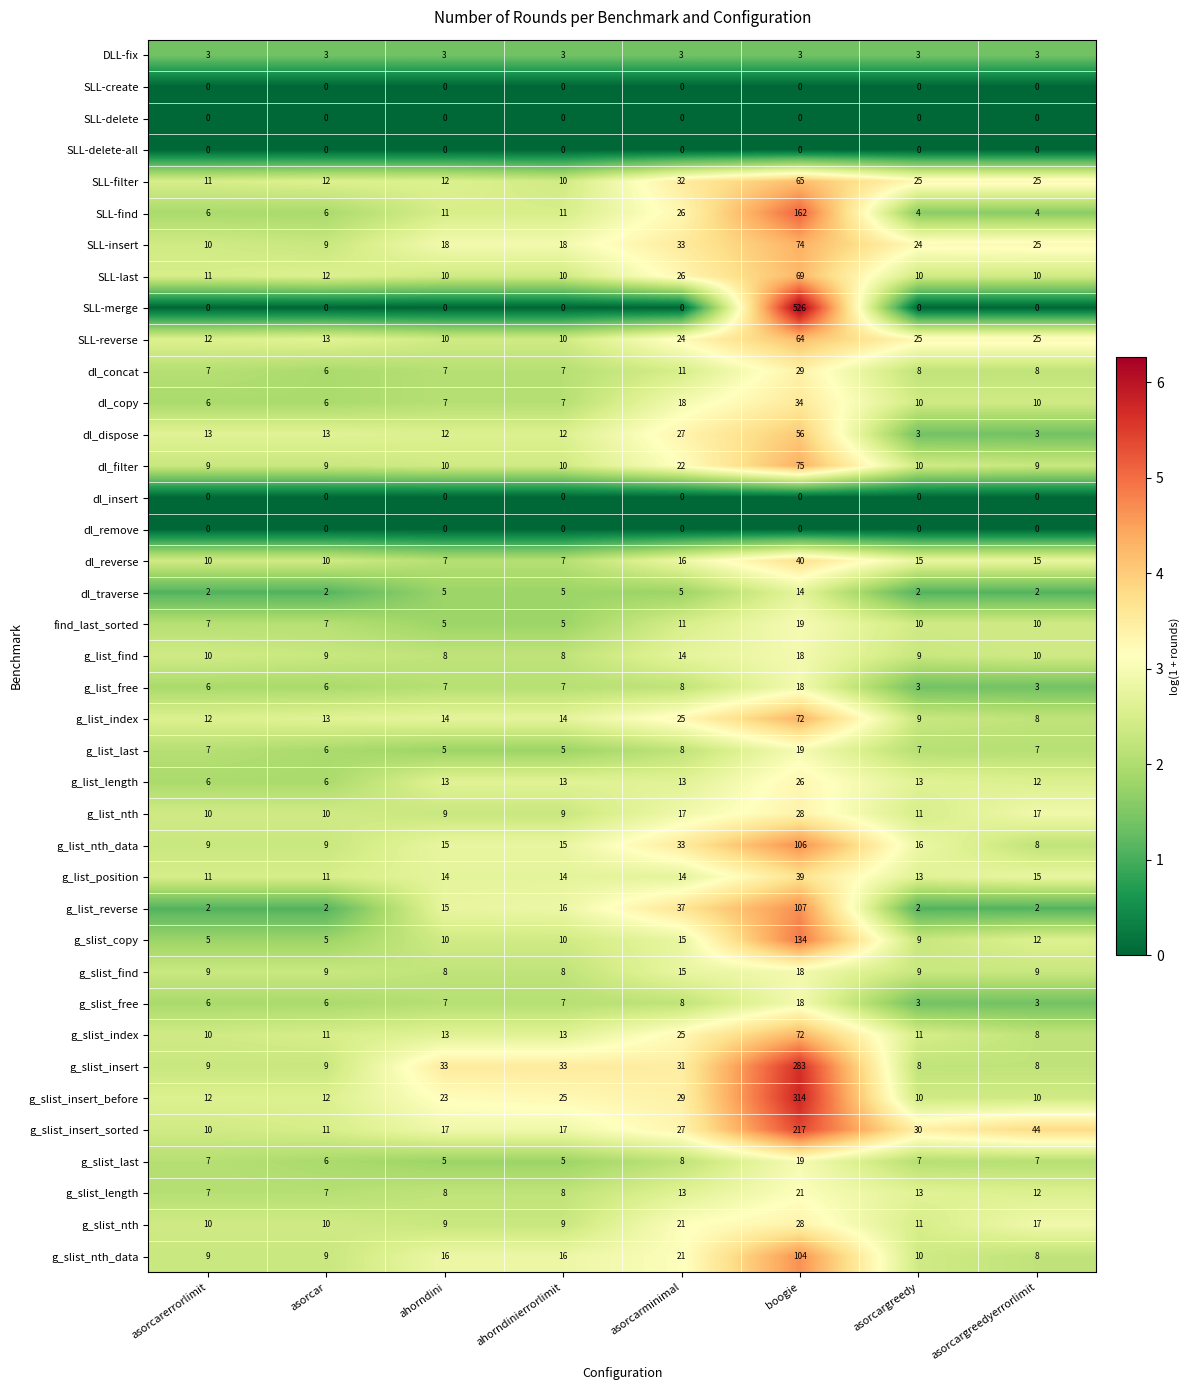

The g_list_last series shows 4 at asorcarminimal. True or false?

False